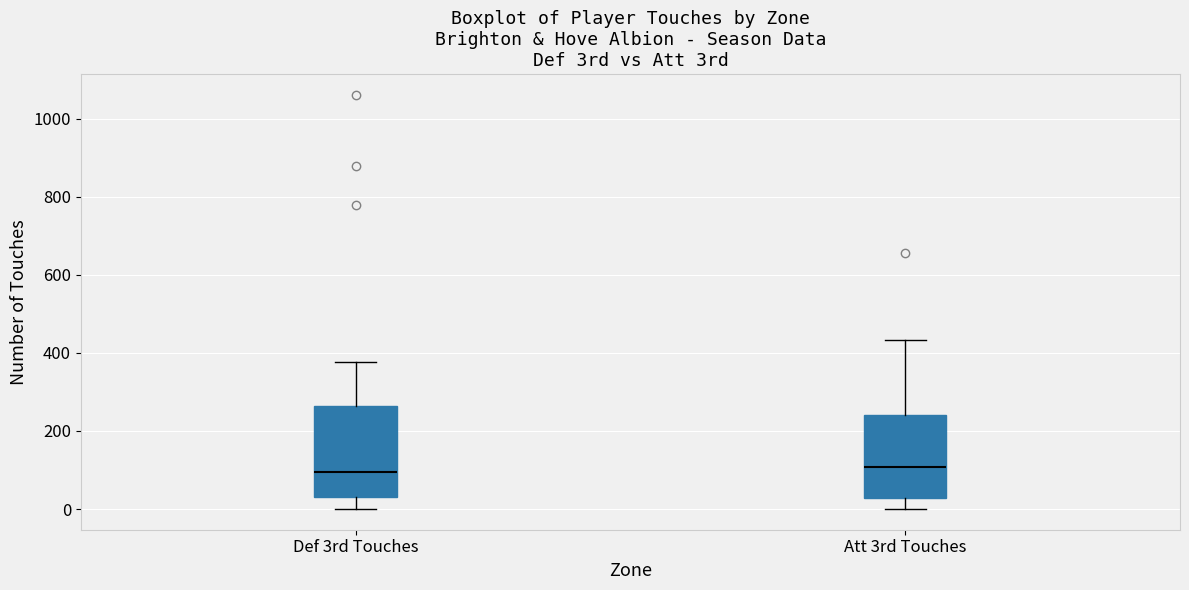

Reading left to right, transcribe this box plot: for each box, give where its median line is, the range the box spans, and where its two whiskers end, as read against the y-axis. The values are not printed on the chart, so give them approximately, as read against the axis.

Def 3rd Touches: median 100, box 40 to 260, whiskers 0 to 380
Att 3rd Touches: median 100, box 20 to 240, whiskers 0 to 440